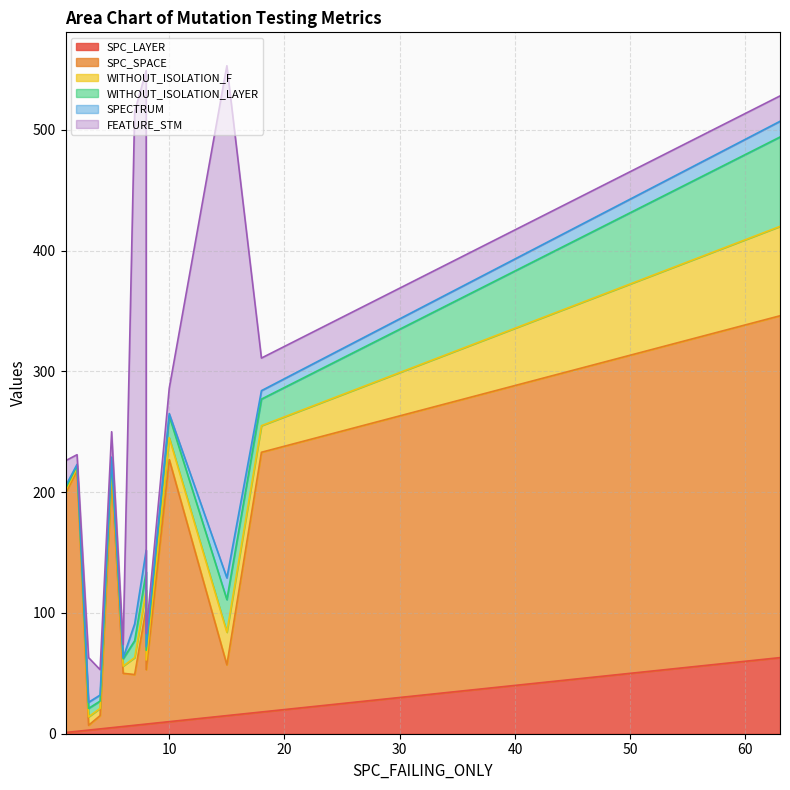

After their last crossing, which series has the higher values: SPC_SPACE or FEATURE_STM?

SPC_SPACE